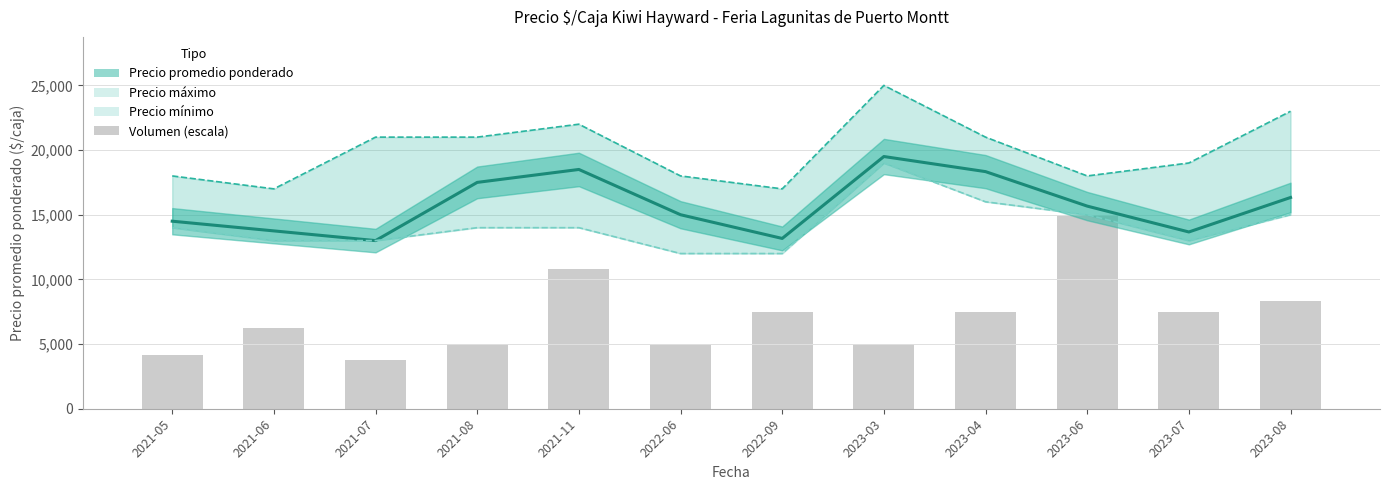

What is the approximate value of Precio máximo at 2023-03?

25000.0